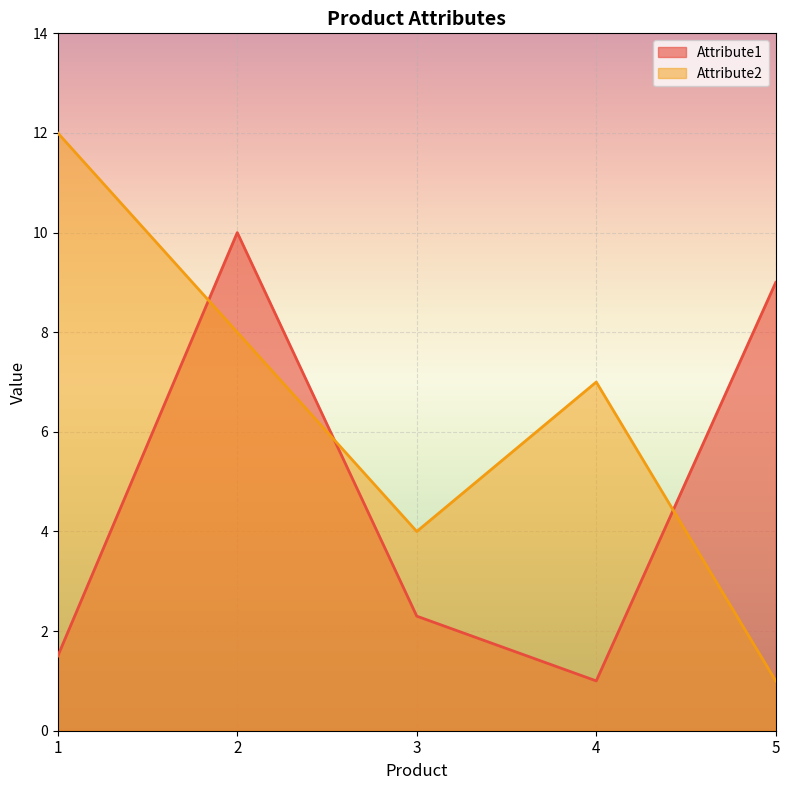

Which series has the largest total across all categories?

Attribute2